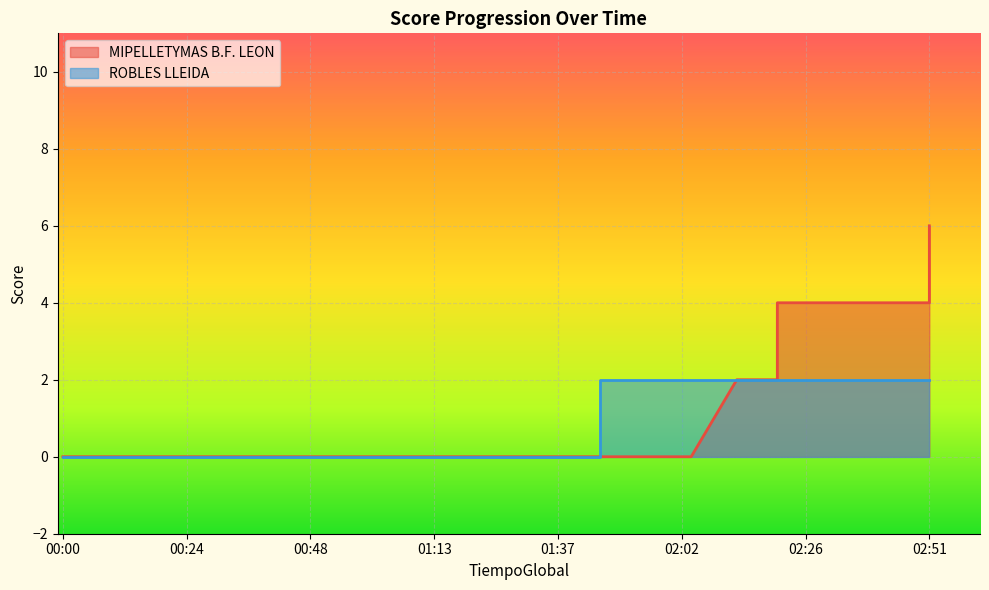

Is it true that TanteoLocal equals 3 at 02:51?

False